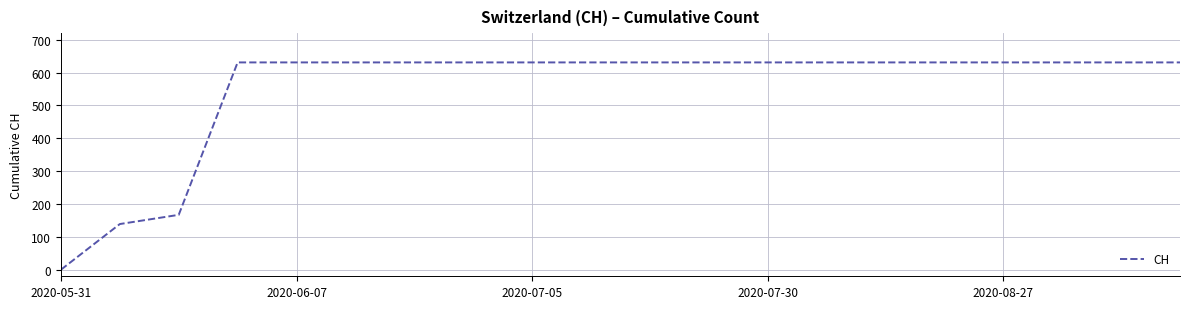

What is the difference between the second highest and second lowest values?

492